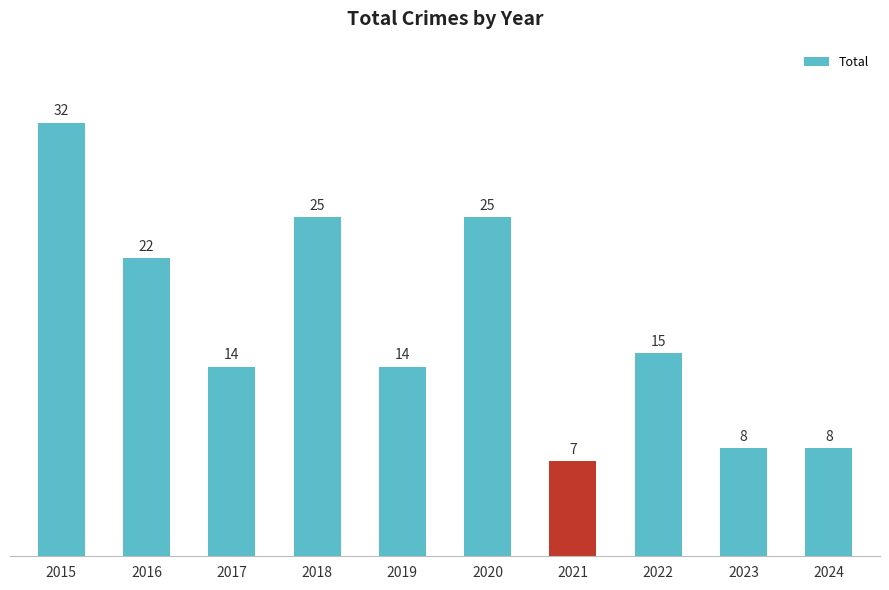

Which label corresponds to the largest value in the chart?

2015